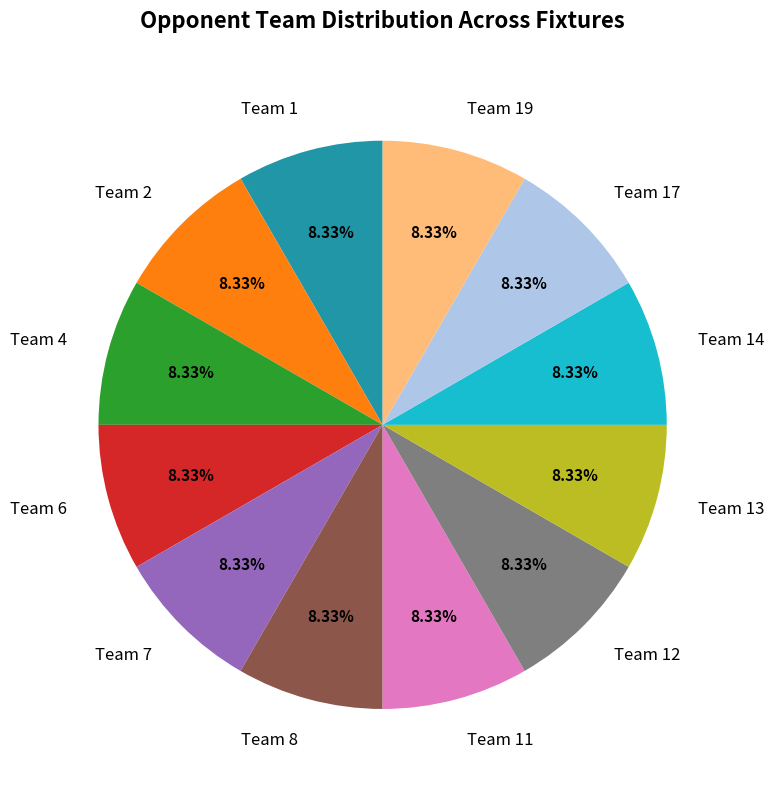

Is there a majority slice in this chart?

No